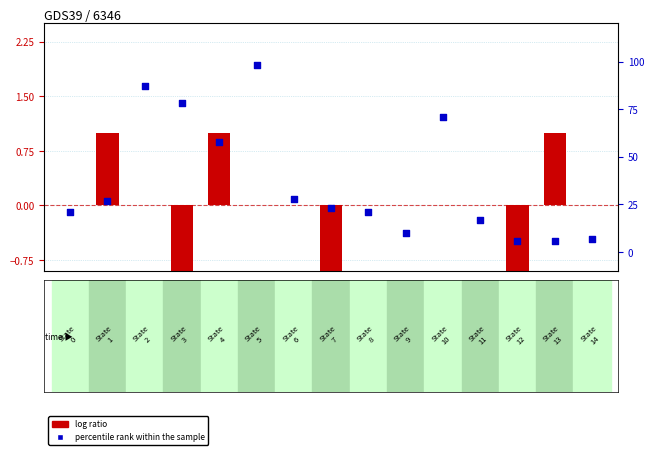

Which series contains the highest Y value?

percentile rank within the sample